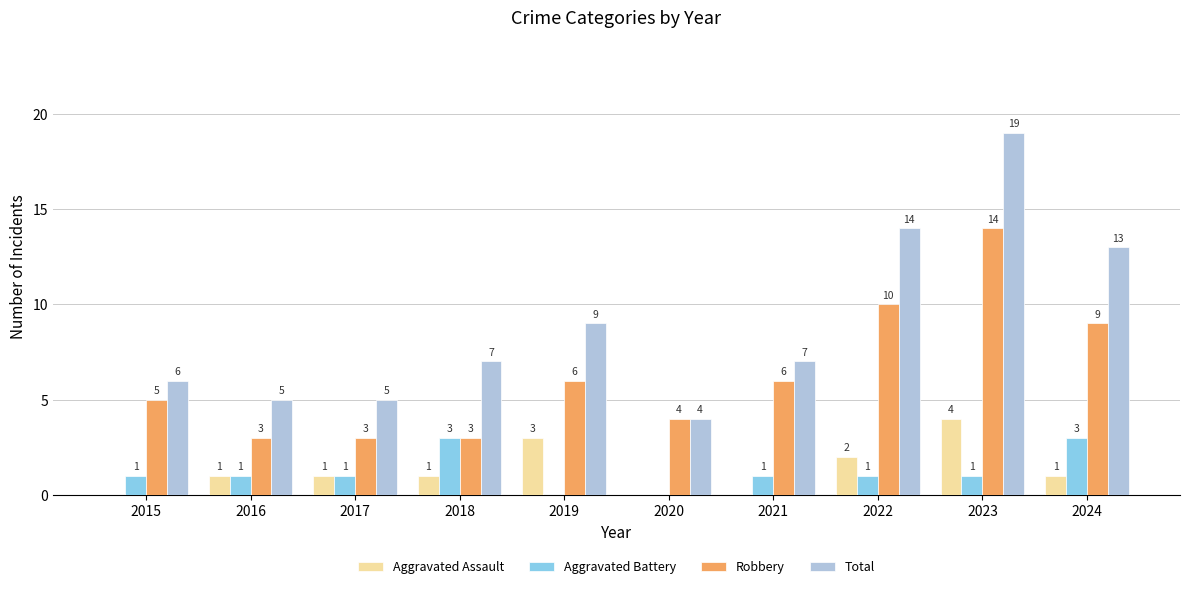

Reading right to left, list all the values displayed in this chart.

Aggravated Assault: 2024=1	2023=4	2022=2	2021=0	2020=0	2019=3	2018=1	2017=1	2016=1	2015=0
Aggravated Battery: 2024=3	2023=1	2022=1	2021=1	2020=0	2019=0	2018=3	2017=1	2016=1	2015=1
Robbery: 2024=9	2023=14	2022=10	2021=6	2020=4	2019=6	2018=3	2017=3	2016=3	2015=5
Total: 2024=13	2023=19	2022=14	2021=7	2020=4	2019=9	2018=7	2017=5	2016=5	2015=6